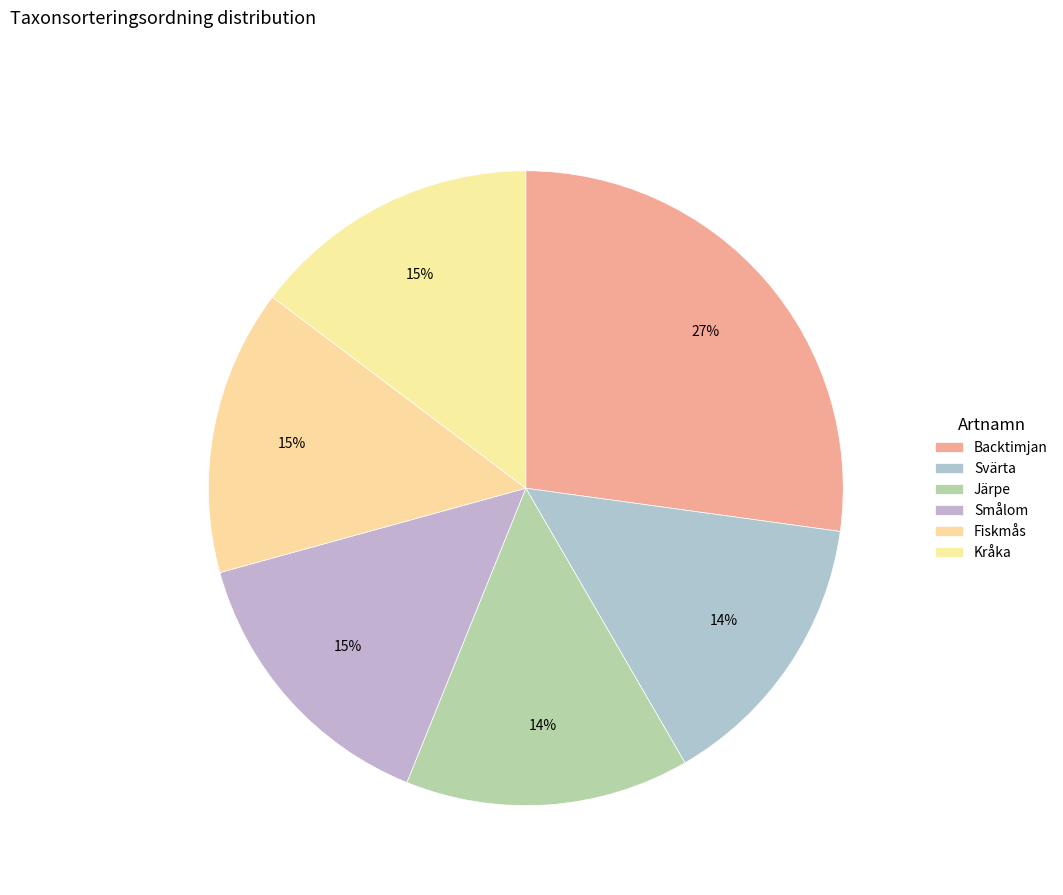

The Svärta slice represents 14% of the pie. True or false?

True